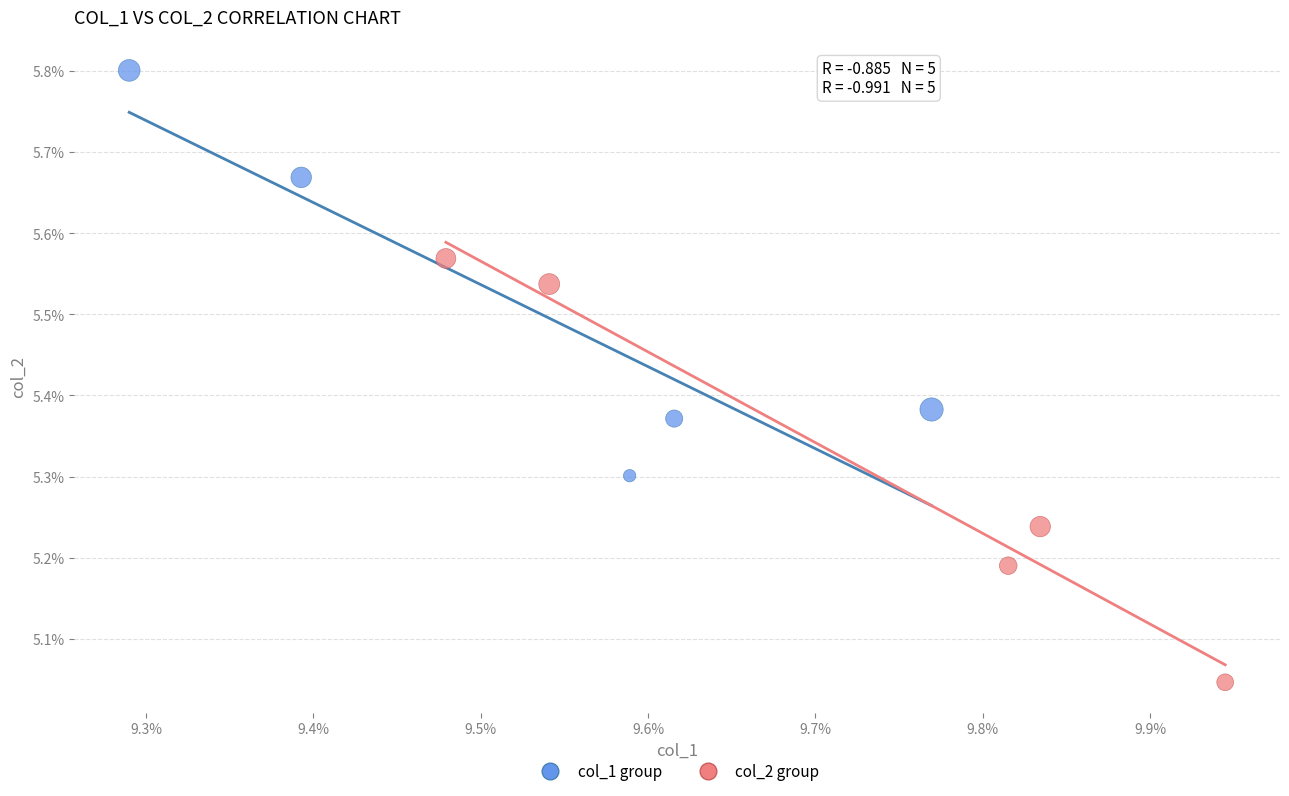

Which series contains the lowest Y value?

col_2 group